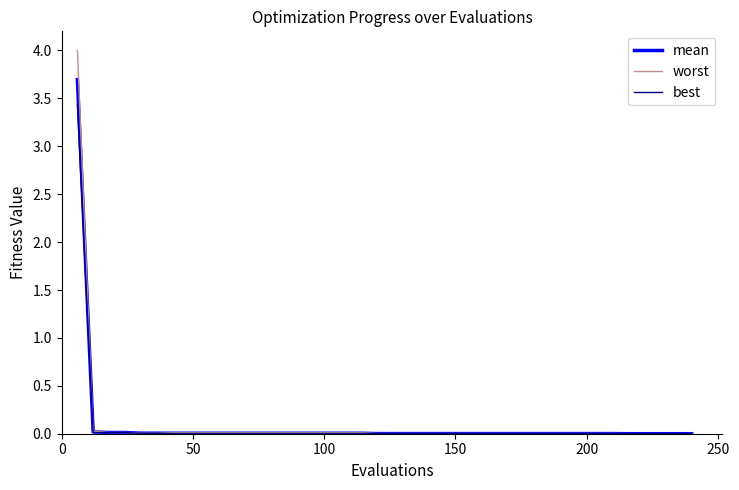

Rank the series by their maximum value, from lowest to highest.

best, mean, worst